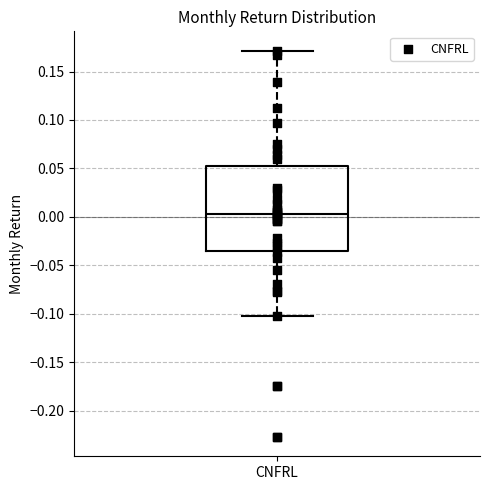

Read this box plot against the y-axis: the position of the median line, the range covered by the box, and the ends of both whiskers. The values are not printed on the chart, so give them approximately, as read against the axis.

median 0.005, box -0.035 to 0.050, whiskers -0.105 to 0.170